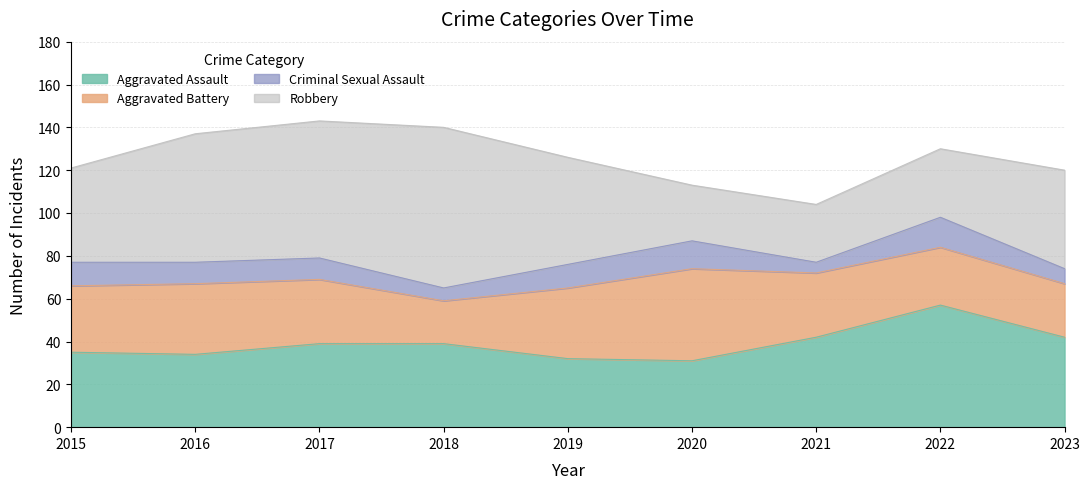

At which label is Aggravated Assault closest to 44?

2021